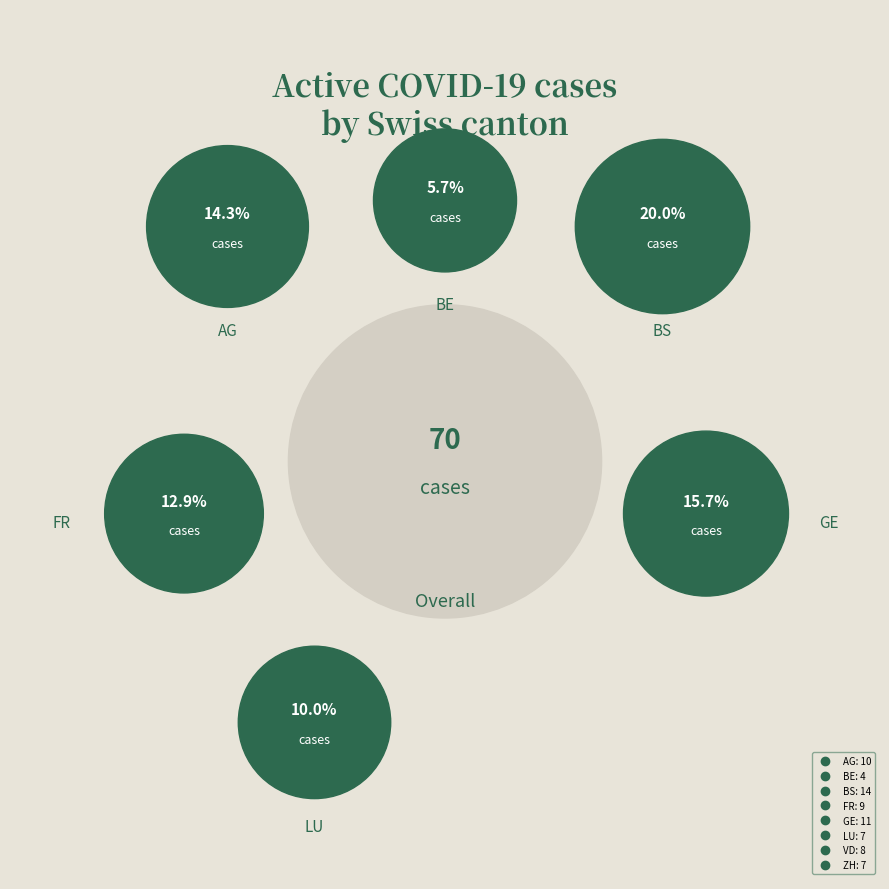

Is 2020-06-01 the majority of the pie?

No